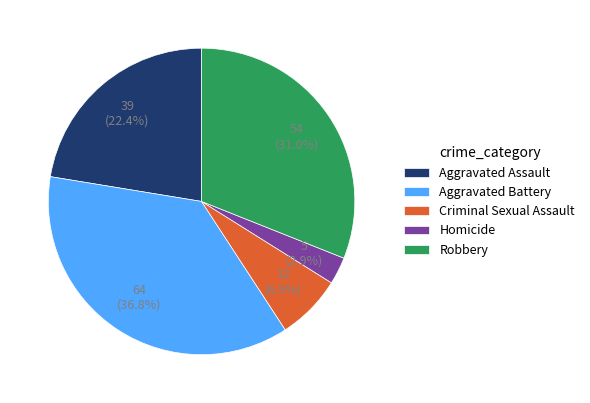

Count the number of slices in the pie.

5